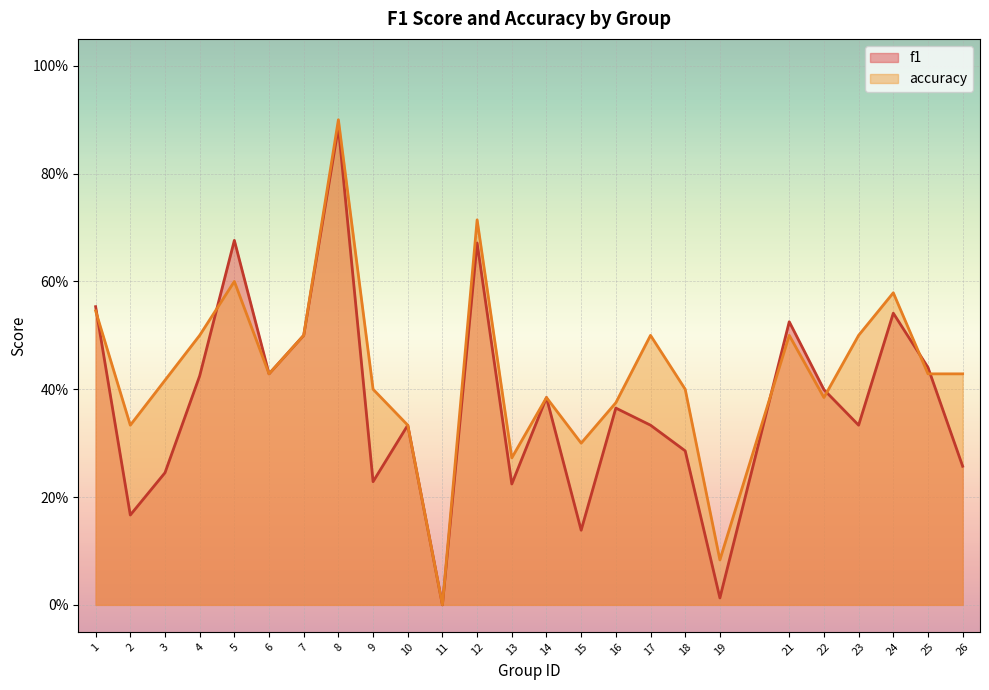

Rank the series by their maximum value, from highest to lowest.

accuracy, f1